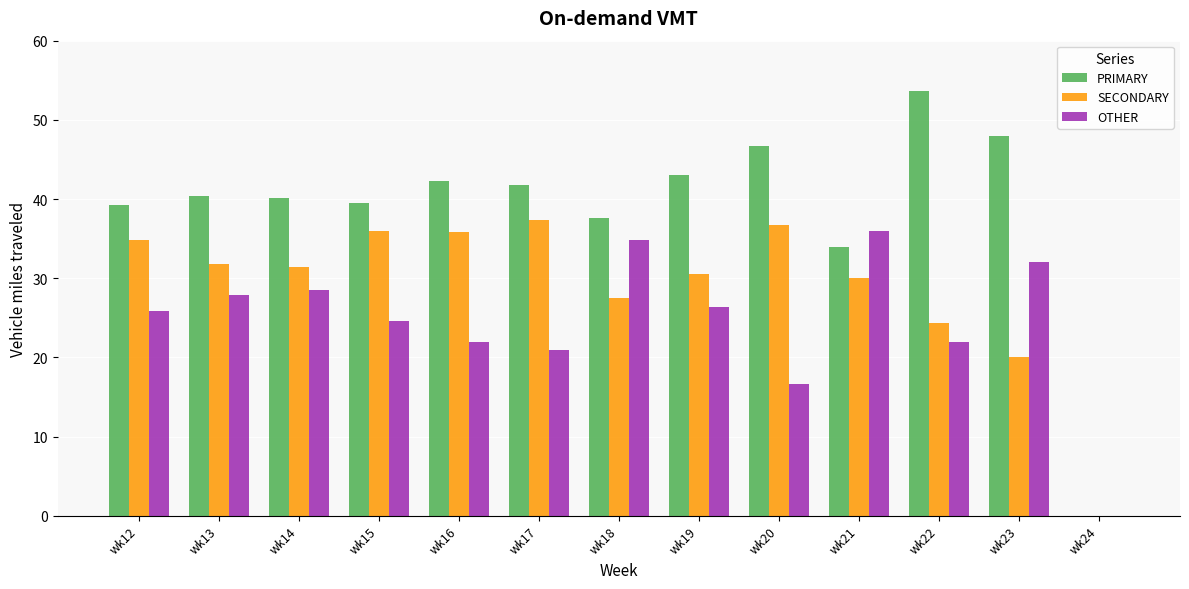

What is the sum of all OTHER values?

317.6